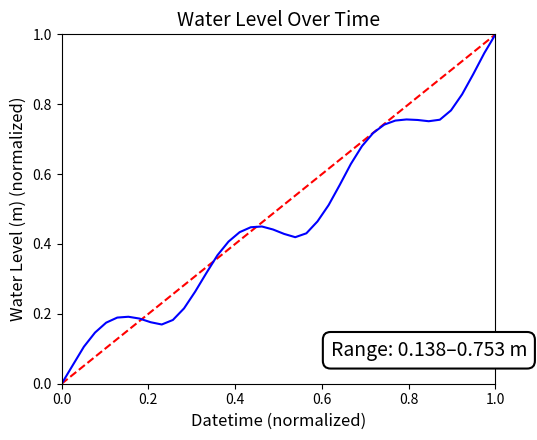

What is the maximum value shown in the chart?

1.0